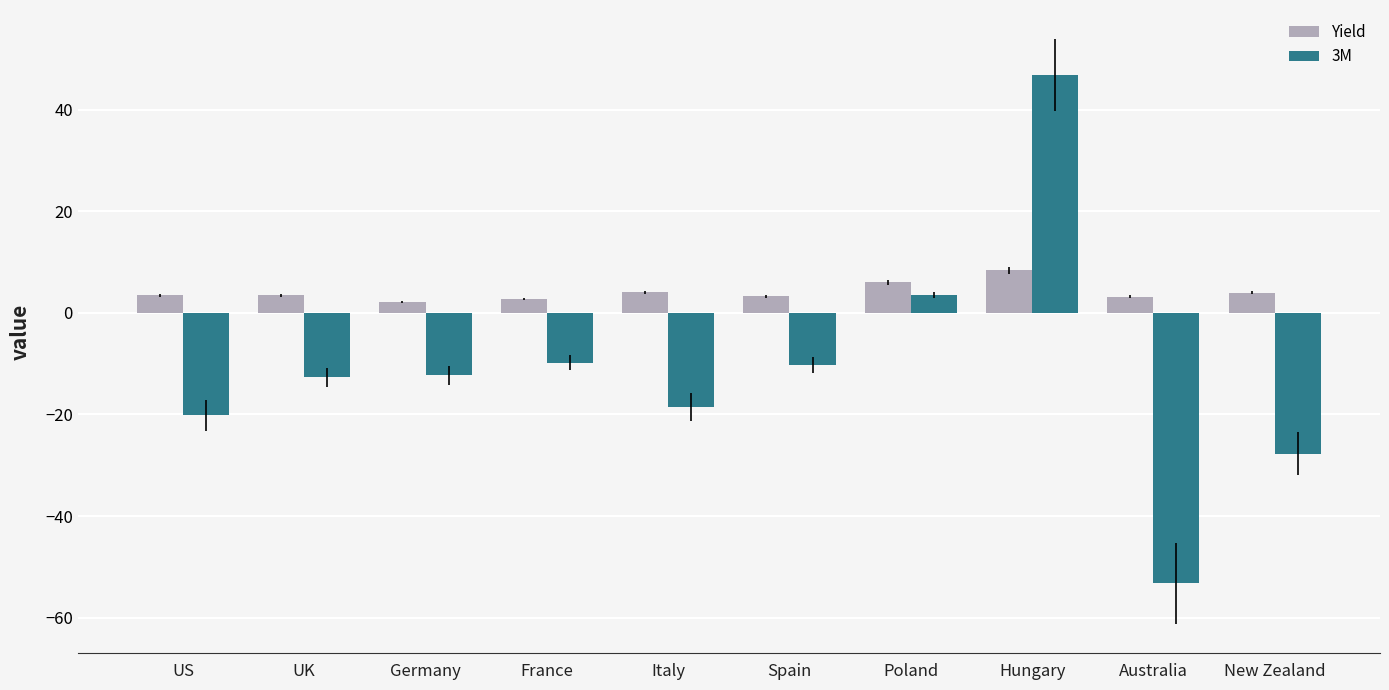

What is the label of the 6th bar from the left?

Spain